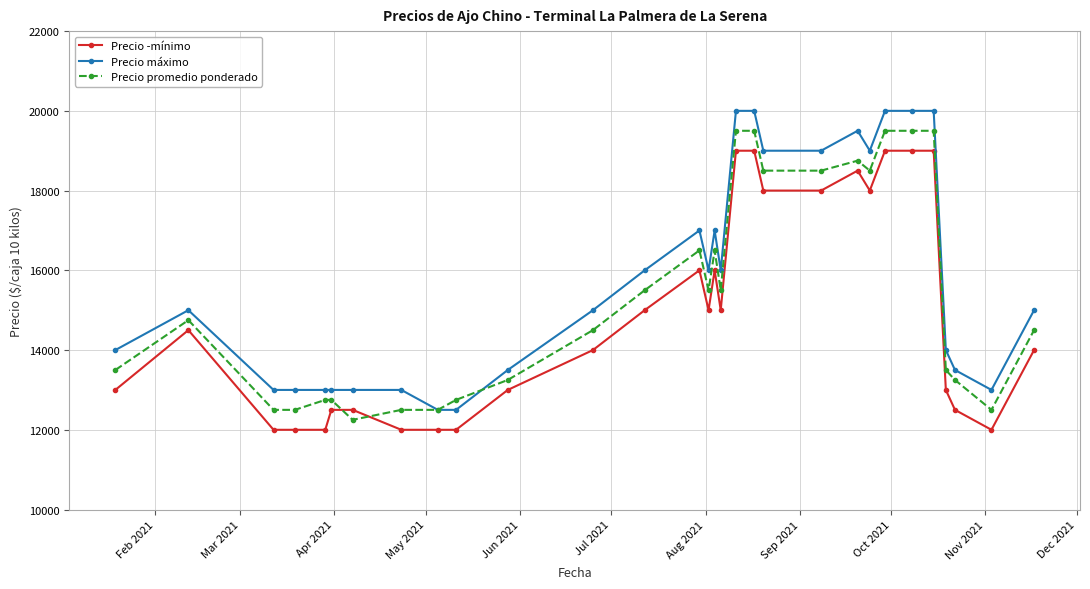

At how many categories does at least one series exceed 15771?

14